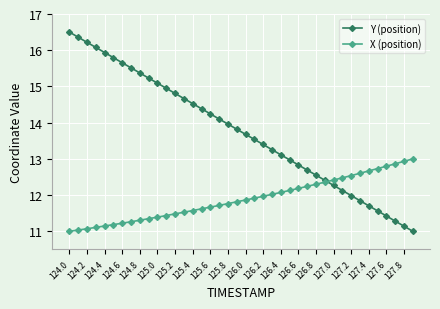

What is the value of the X (position) point at the 29th from the left?

12.3